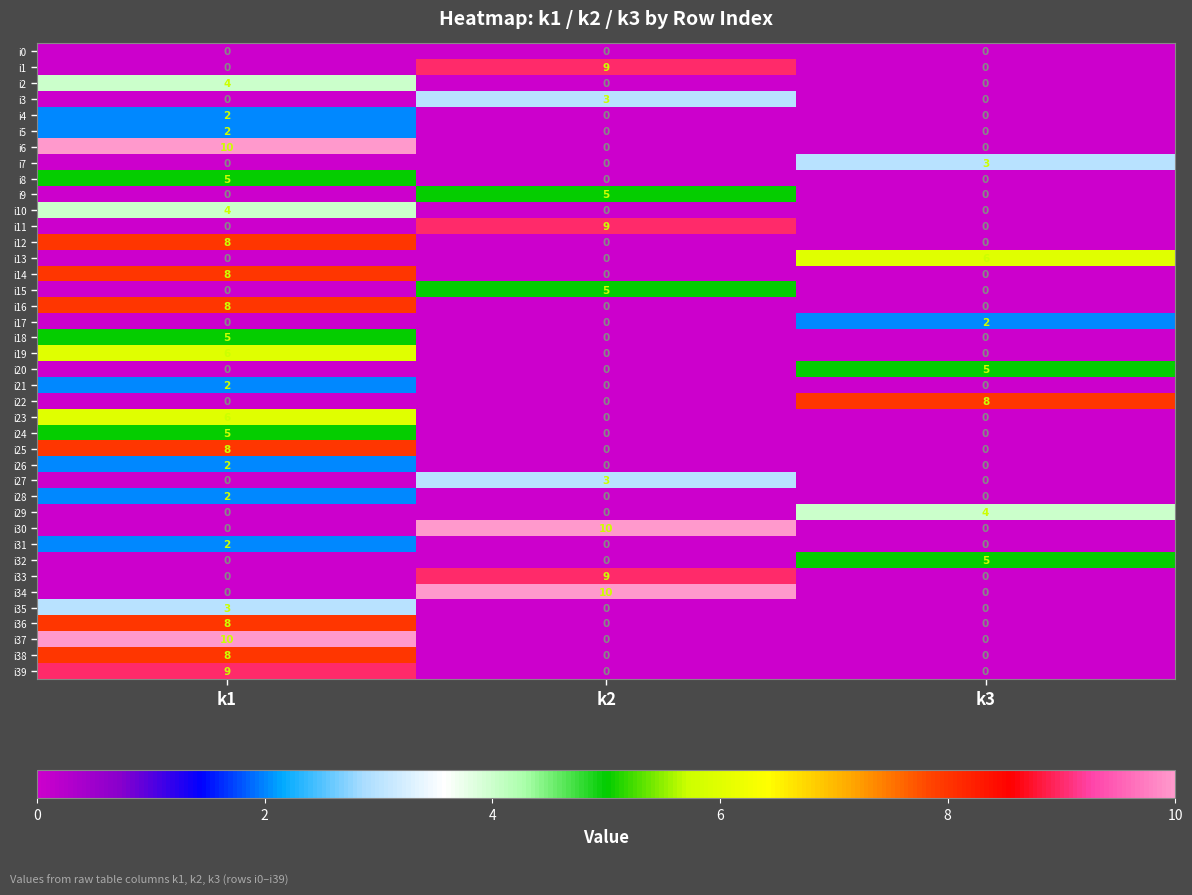

What is the sum of all i36 values?

8